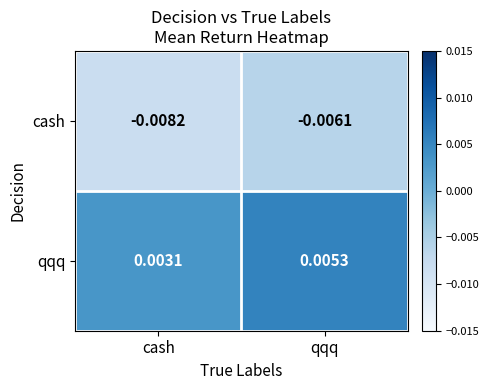

Rank the series by their maximum value, from lowest to highest.

cash, qqq